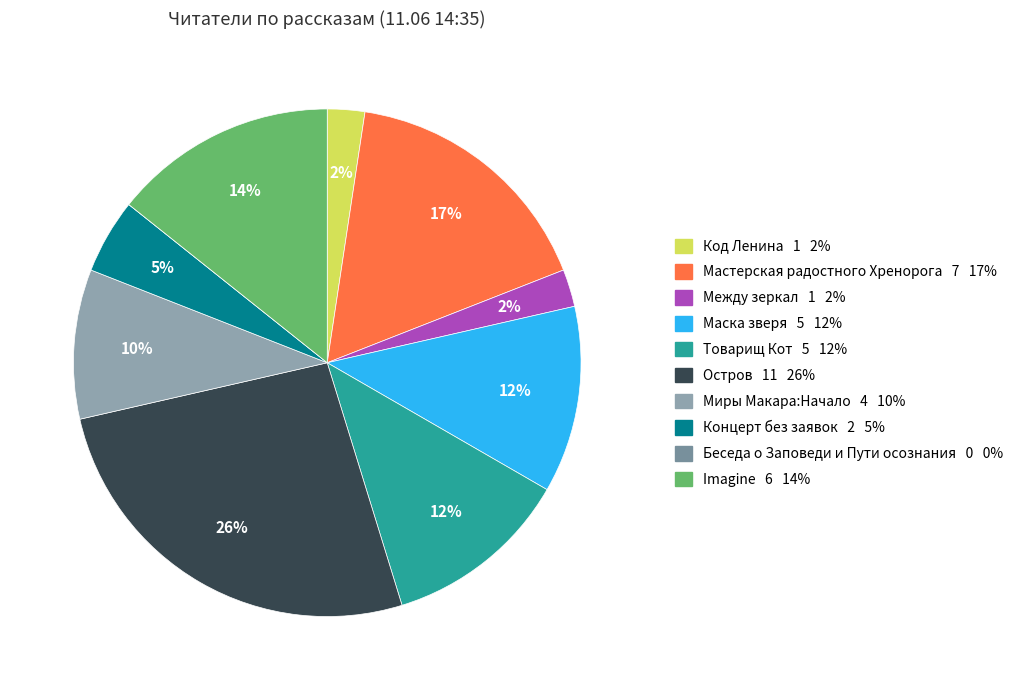

Do Товарищ Кот and Остров together represent more than half of the pie?

No